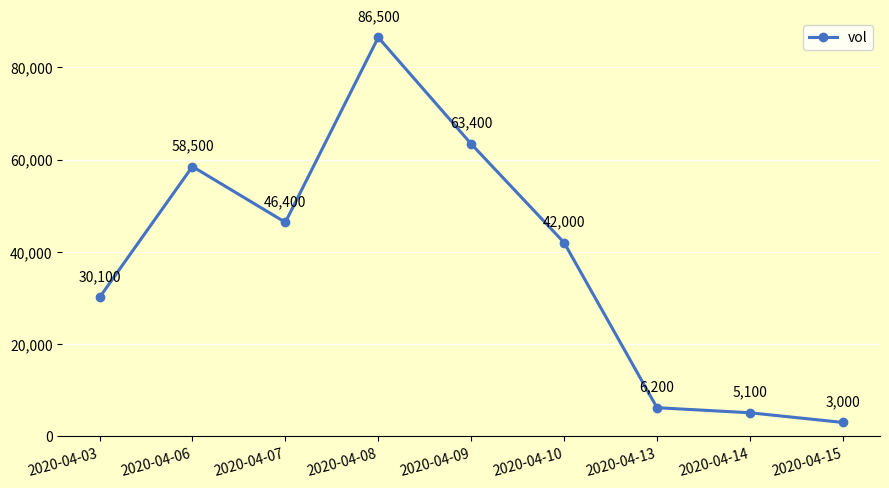

List the labels in order of value, largest first.

2020-04-08, 2020-04-09, 2020-04-06, 2020-04-07, 2020-04-10, 2020-04-03, 2020-04-13, 2020-04-14, 2020-04-15